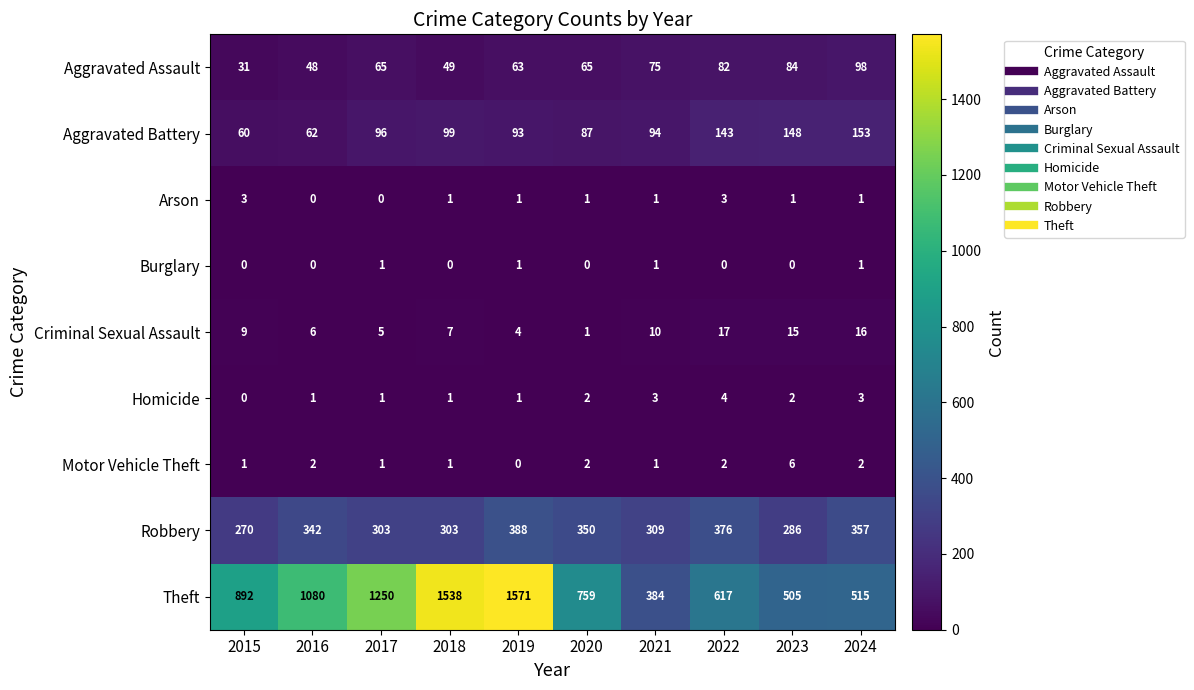

Rank the series at 2022 from highest to lowest value.

Theft, Robbery, Aggravated Battery, Aggravated Assault, Criminal Sexual Assault, Homicide, Arson, Motor Vehicle Theft, Burglary